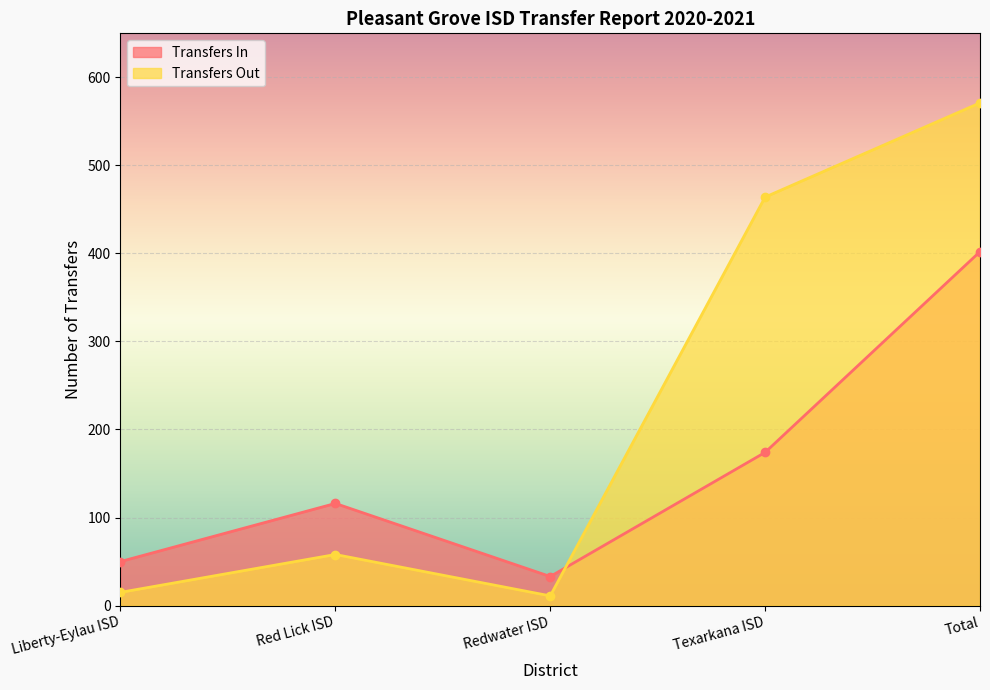

Does the chart display data point markers on the line(s)?

Yes